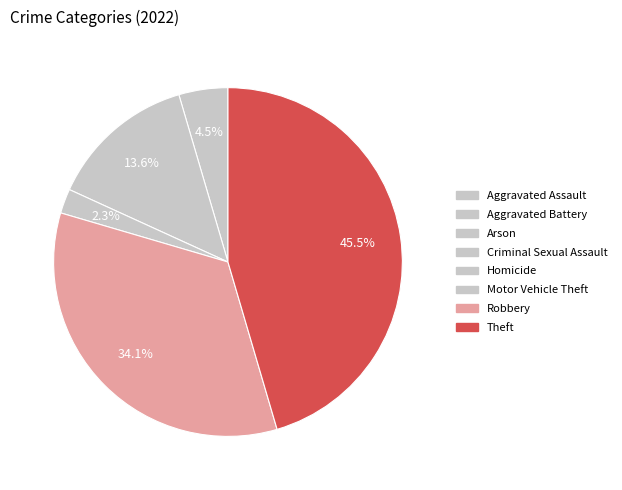

Count the number of slices in the pie.

5